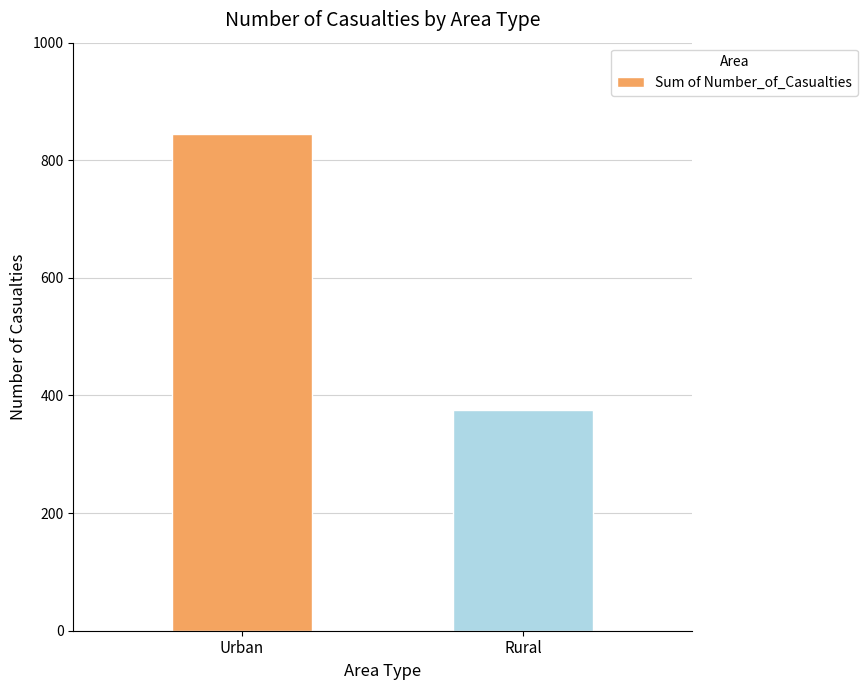

Is it true that the value at Urban is 844?

True